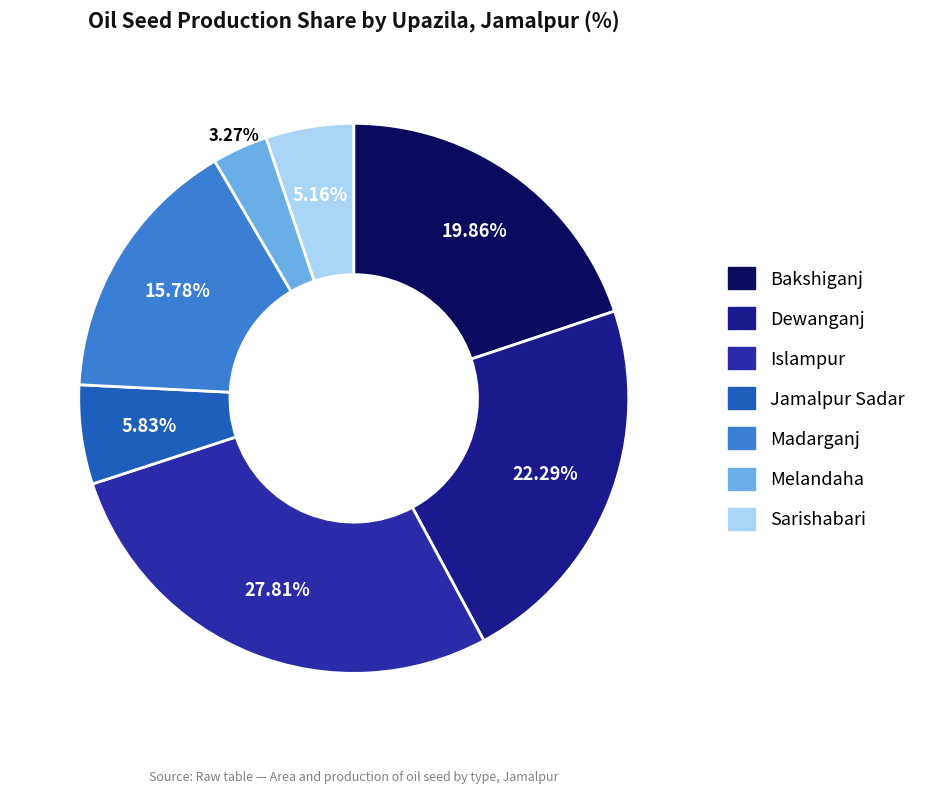

What percentage is the Bakshiganj slice, to the nearest percent?

20%